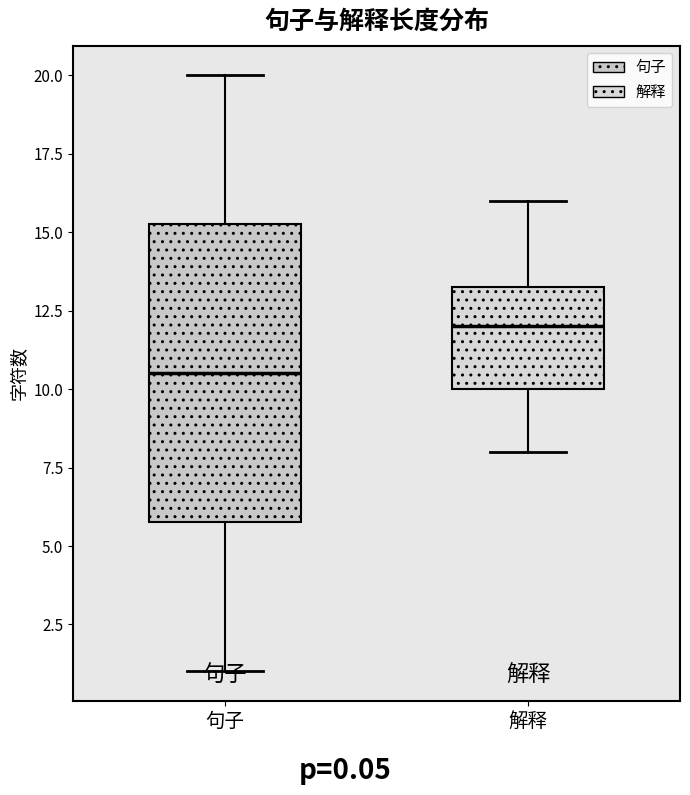

Which box has the lowest median line?

句子